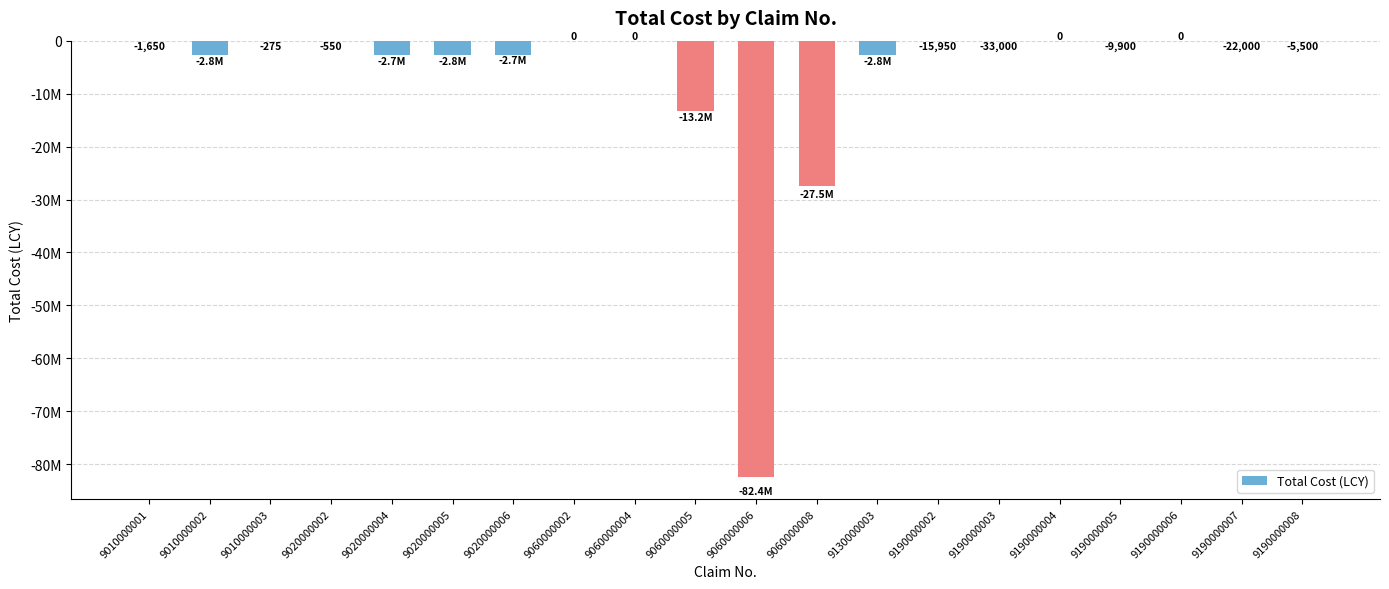

What is the difference between the maximum and minimum values?

82445000